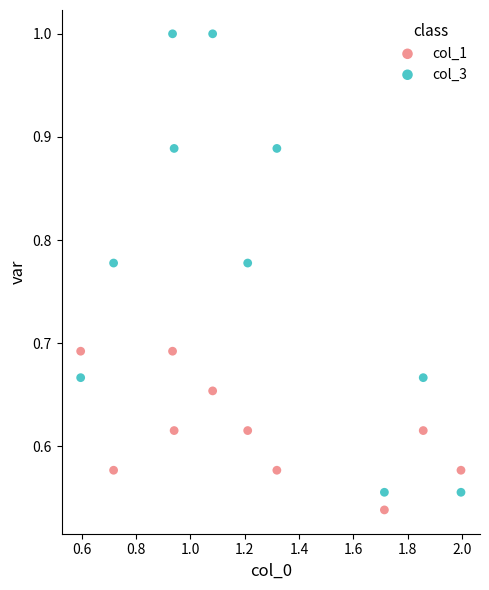

What is the X range (max minus min) for the scatter plot?

1.4